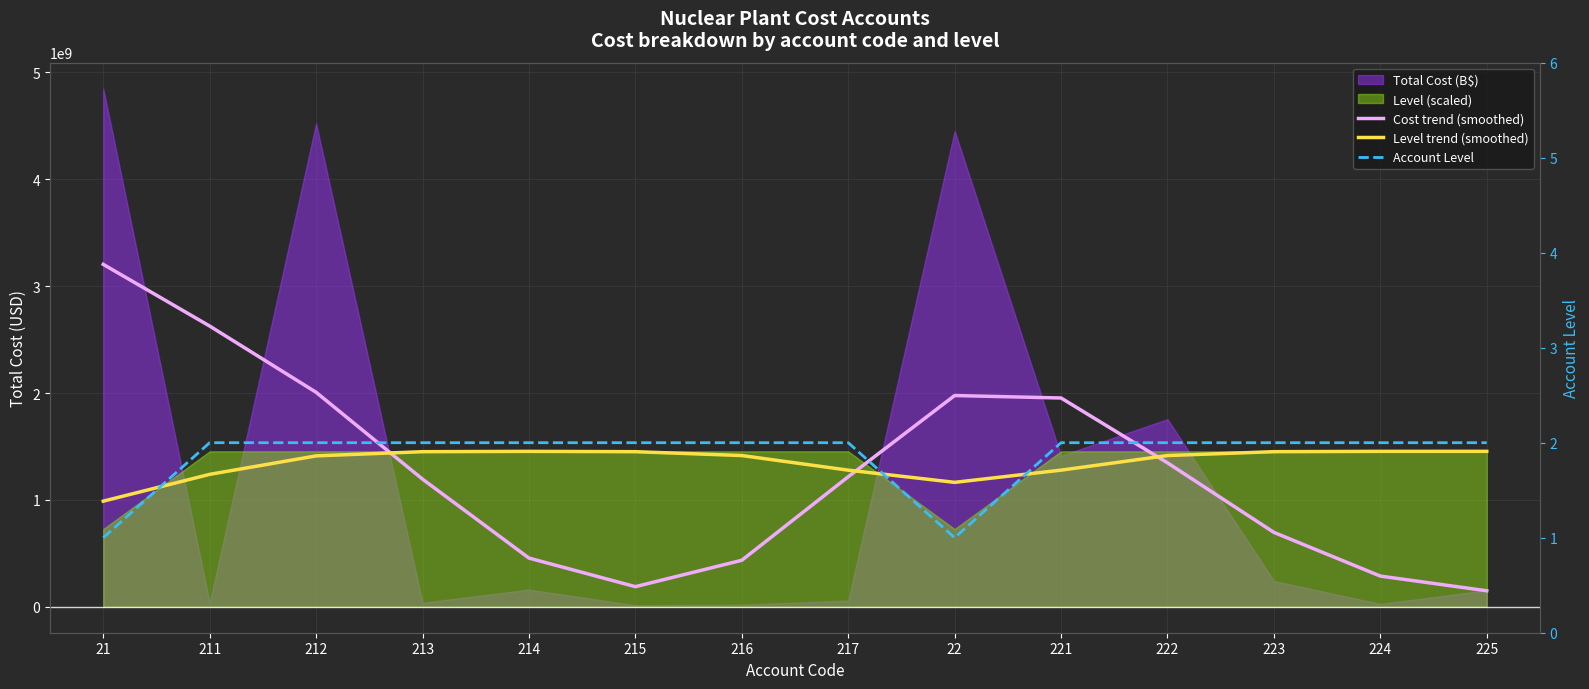

Between 216 and 217, which series saw the biggest shift?

Cost trend (smoothed)